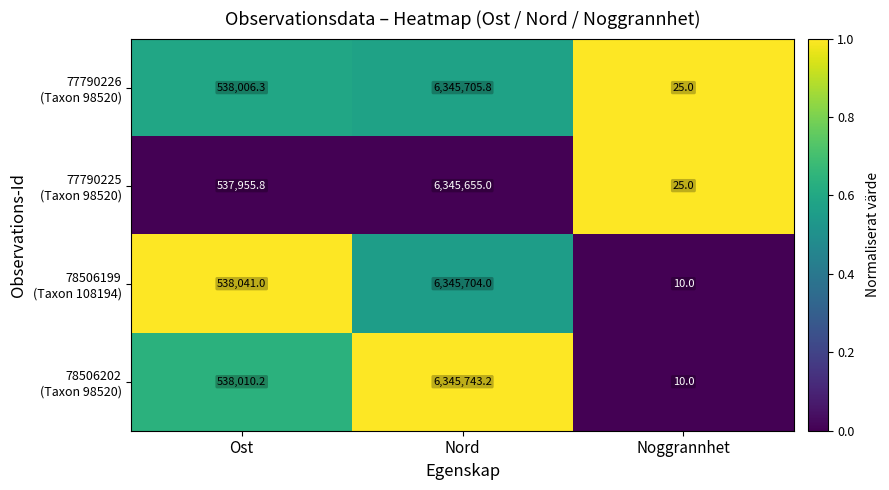

How many series are shown in this chart?

4